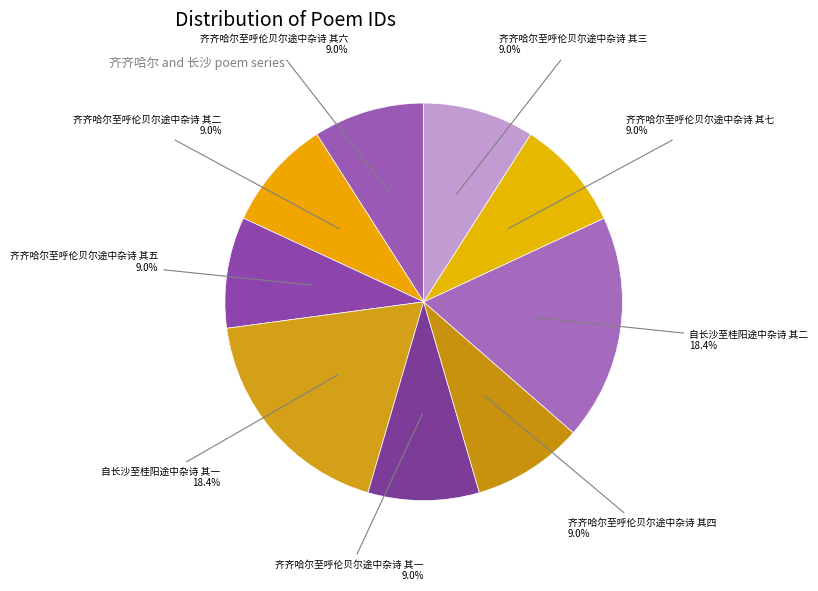

How many segments does this pie chart have?

9